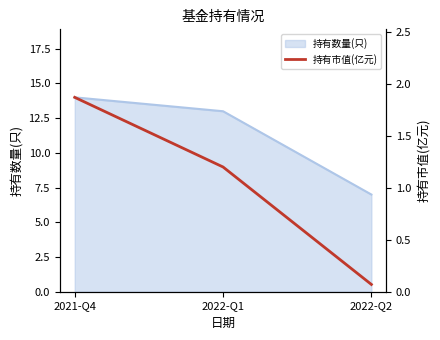

Reading left to right, extract all data points from this chart.

2021-Q4=1.9	2022-Q1=1.2	2022-Q2=0.1